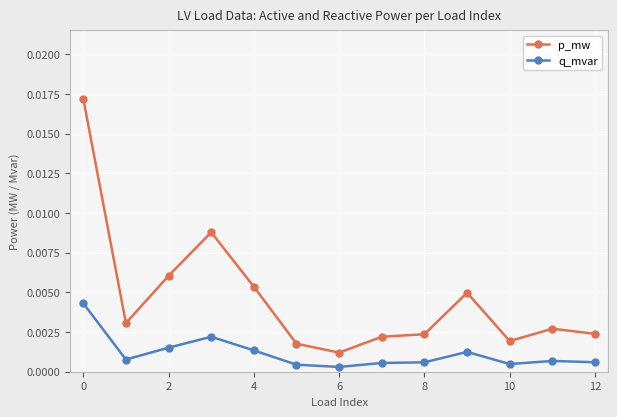

True or false: q_mvar and p_mw intersect in this chart.

False